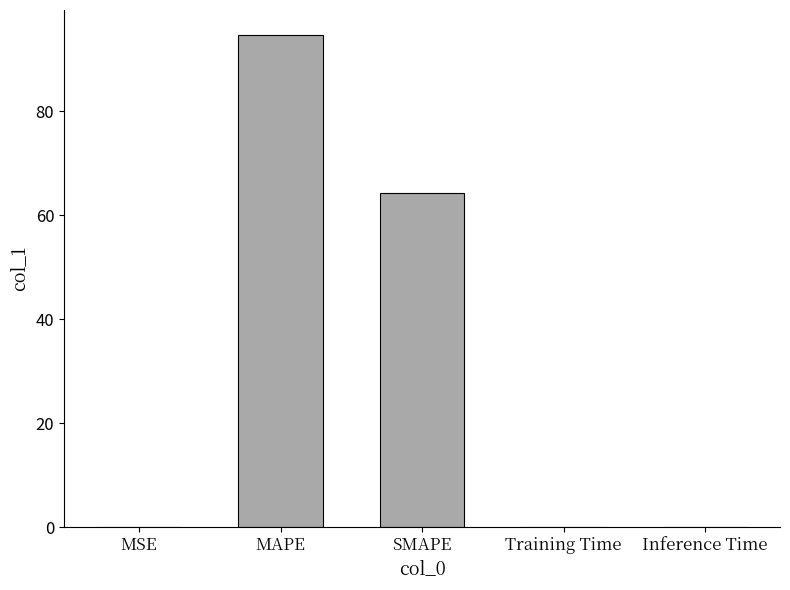

Which has a higher value, SMAPE or Inference Time?

SMAPE